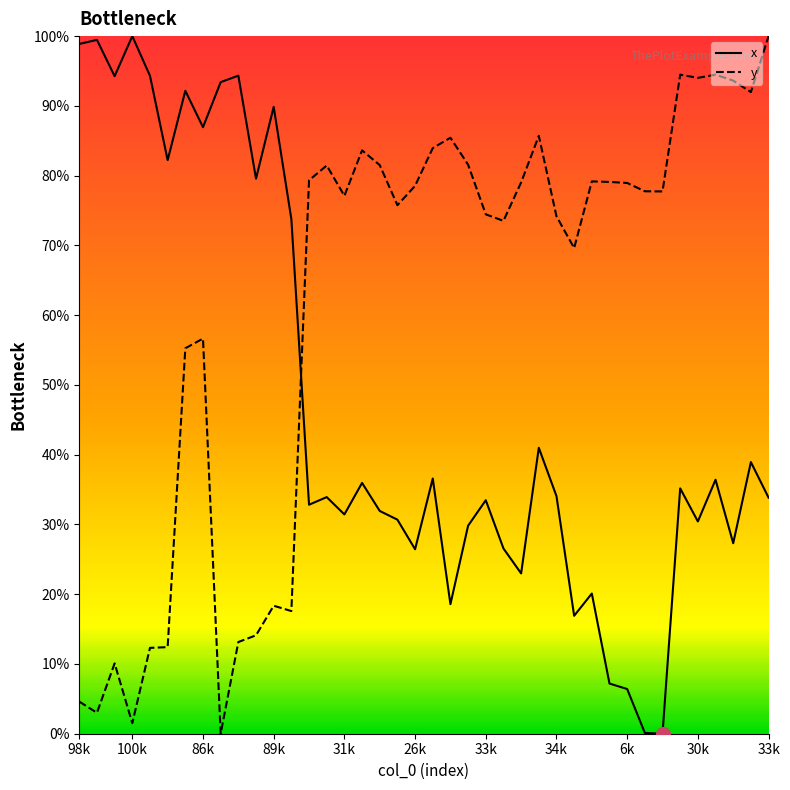

What is the maximum value shown in the chart?

100.0